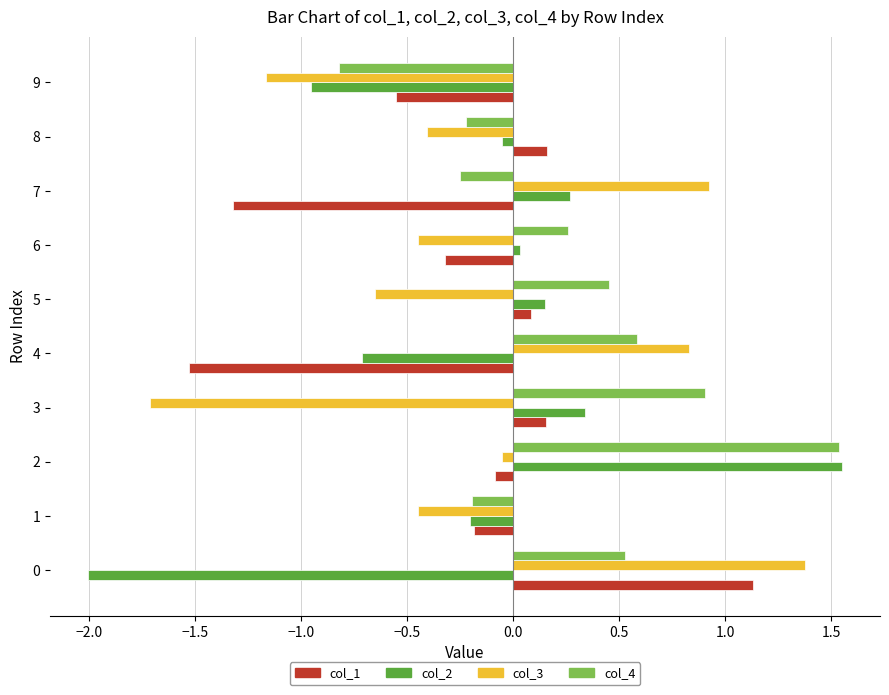

Which series has the widest spread of values?

col_2